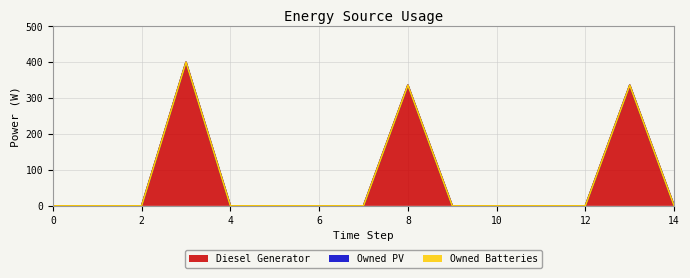

What is the difference between the Diesel Generator values at 4 and 13?

336